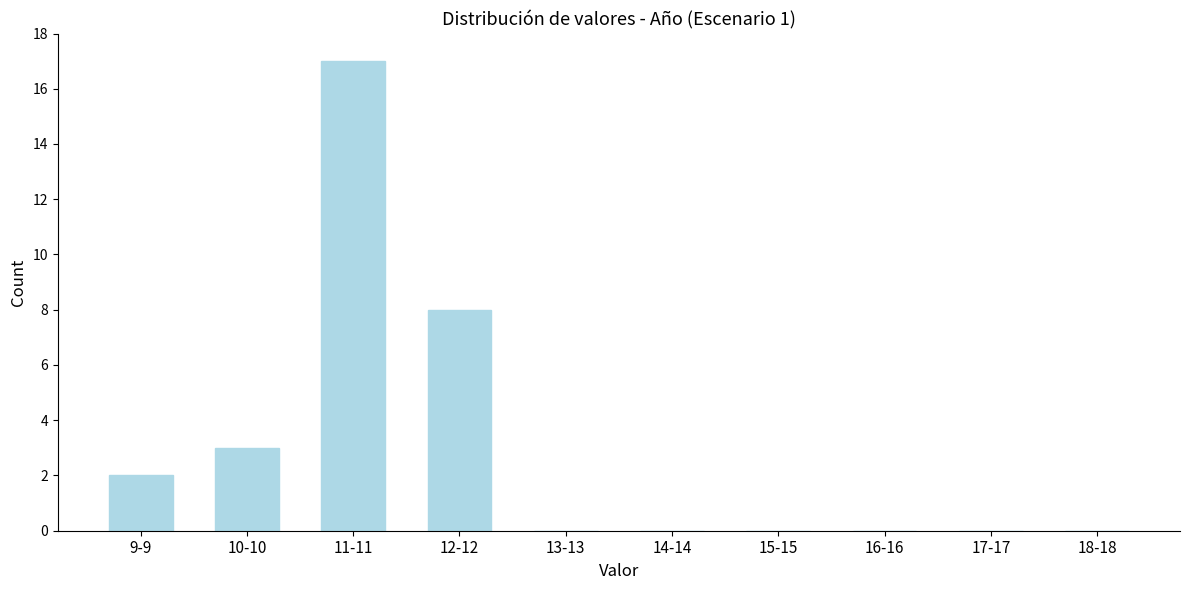

Reading left to right, list all the values displayed in this chart.

9-9=2	10-10=3	11-11=17	12-12=8	13-13=0	14-14=0	15-15=0	16-16=0	17-17=0	18-18=0